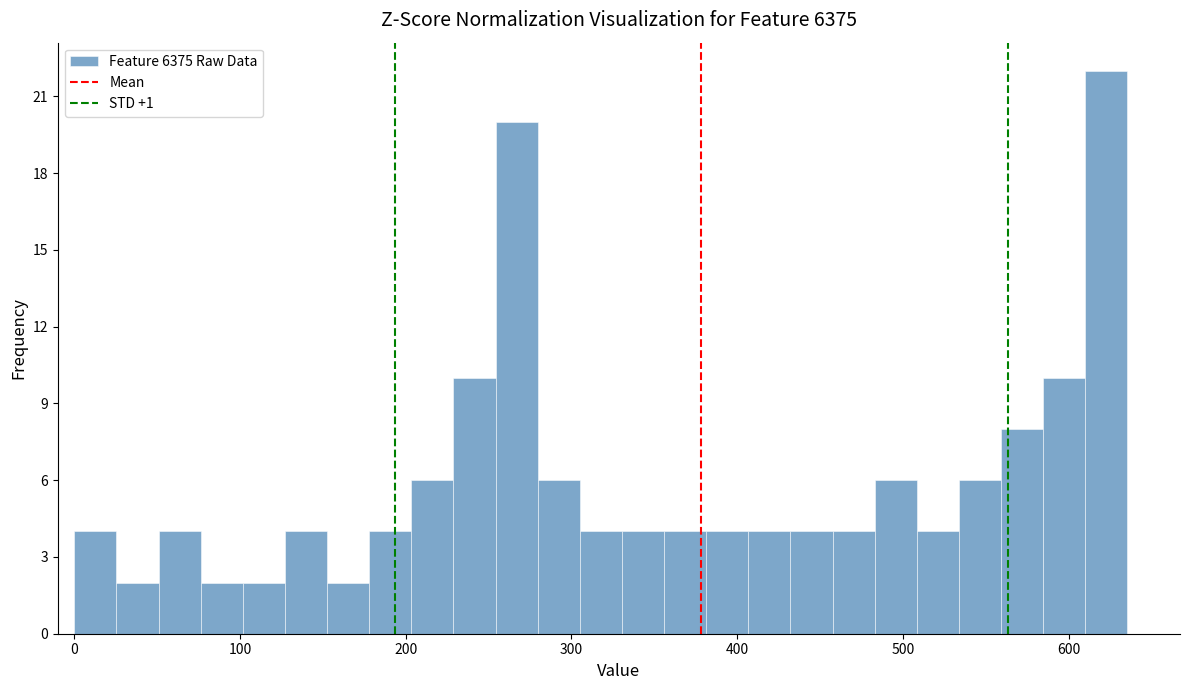

Around what value on the x-axis is the tallest bar? Give the approximate position of its centre, as read against the axis.

620